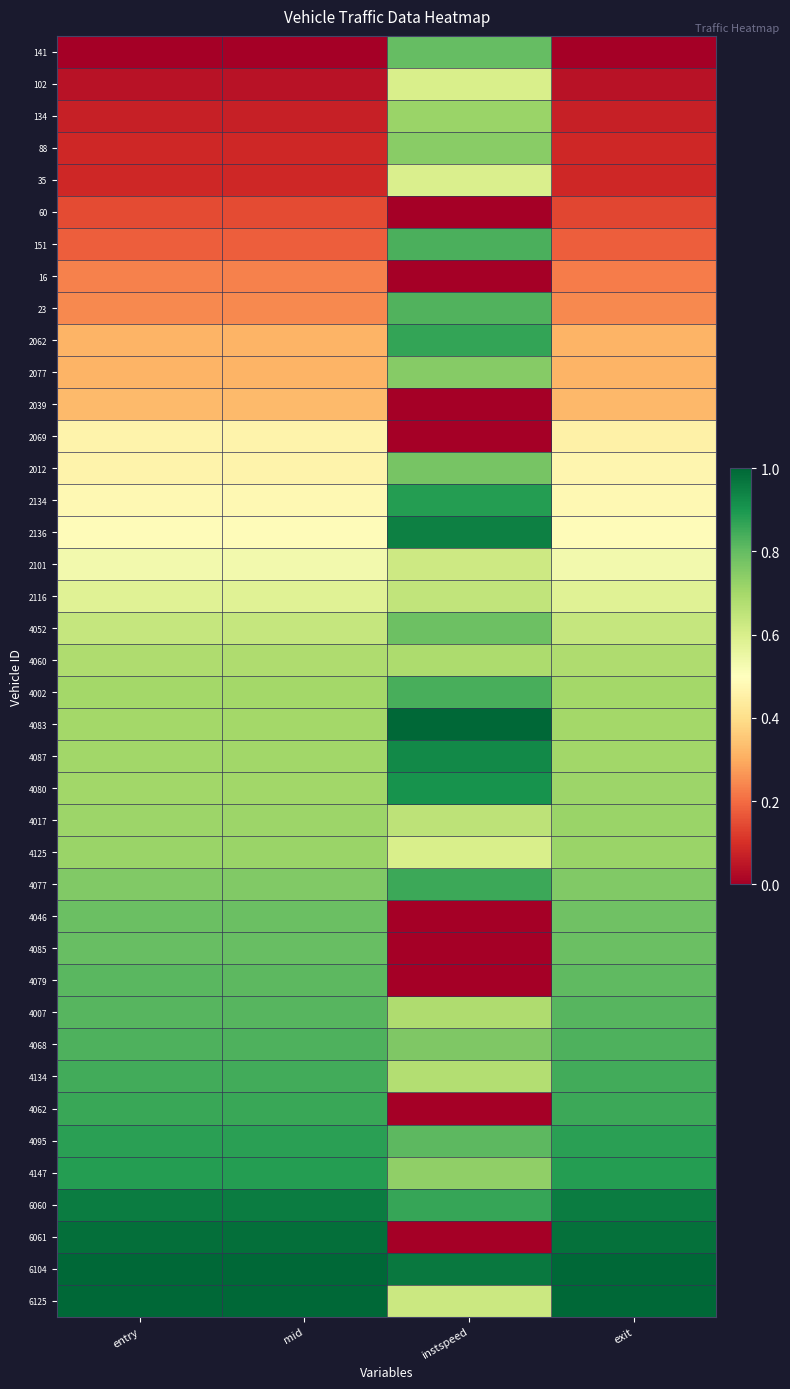

Count the number of data series in this chart.

40